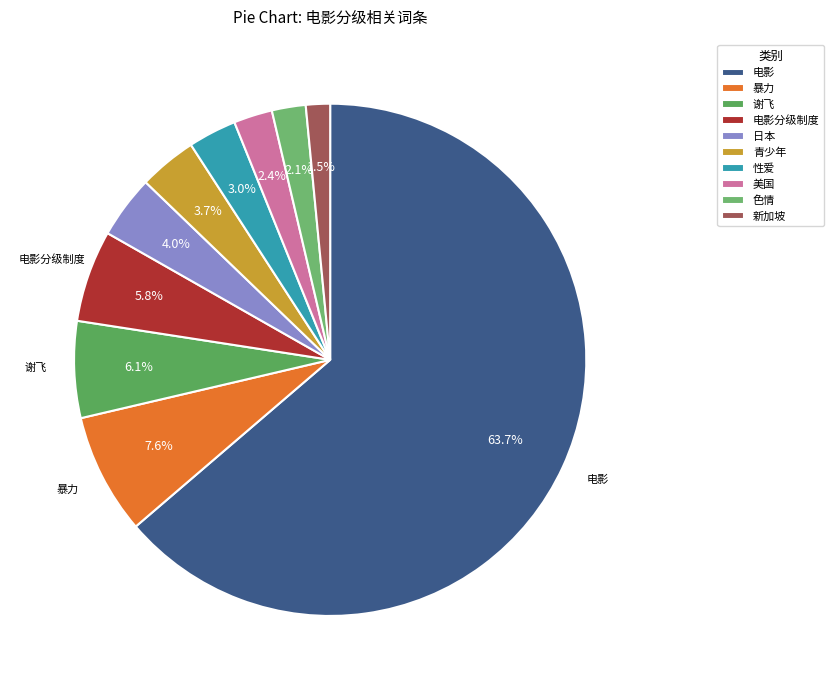

To the nearest percent, what portion does 色情 represent?

2%